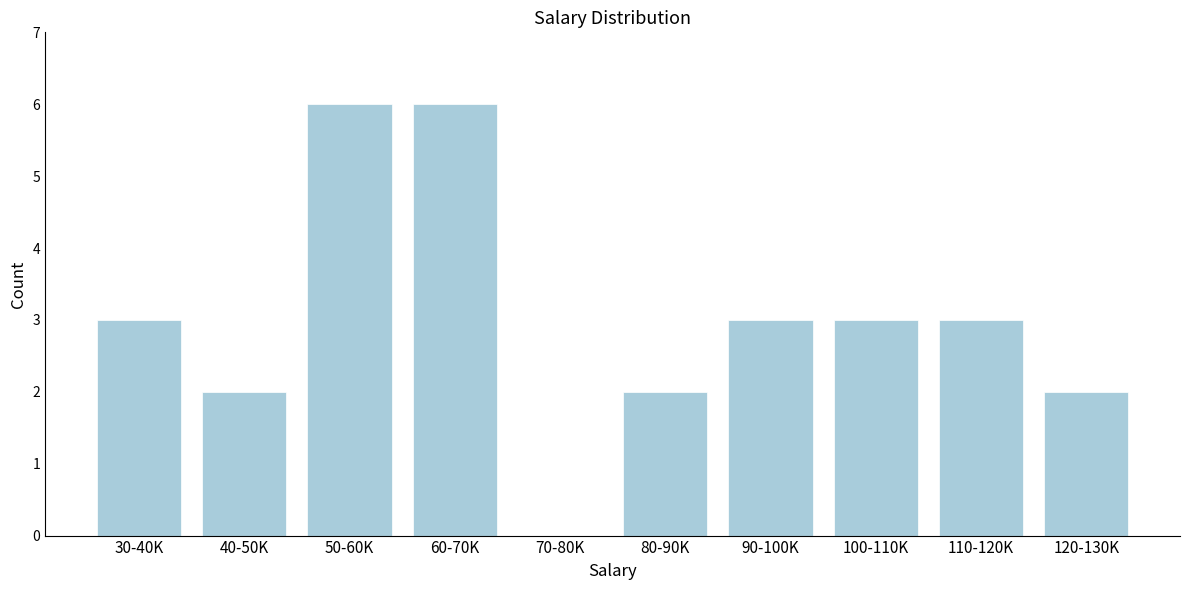

Reading left to right, transcribe all the data shown in this chart.

30-40K=3	40-50K=2	50-60K=6	60-70K=6	70-80K=0	80-90K=2	90-100K=3	100-110K=3	110-120K=3	120-130K=2